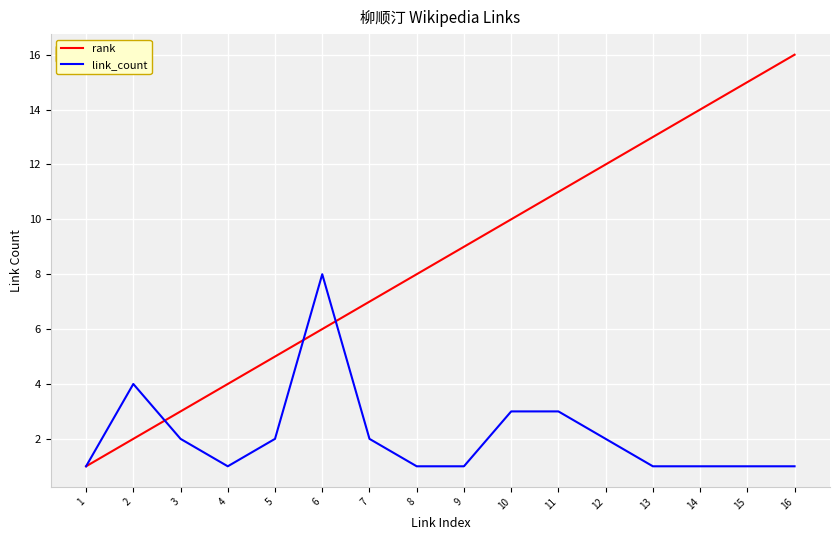

Is it true that link_count equals 1 at 4?

True